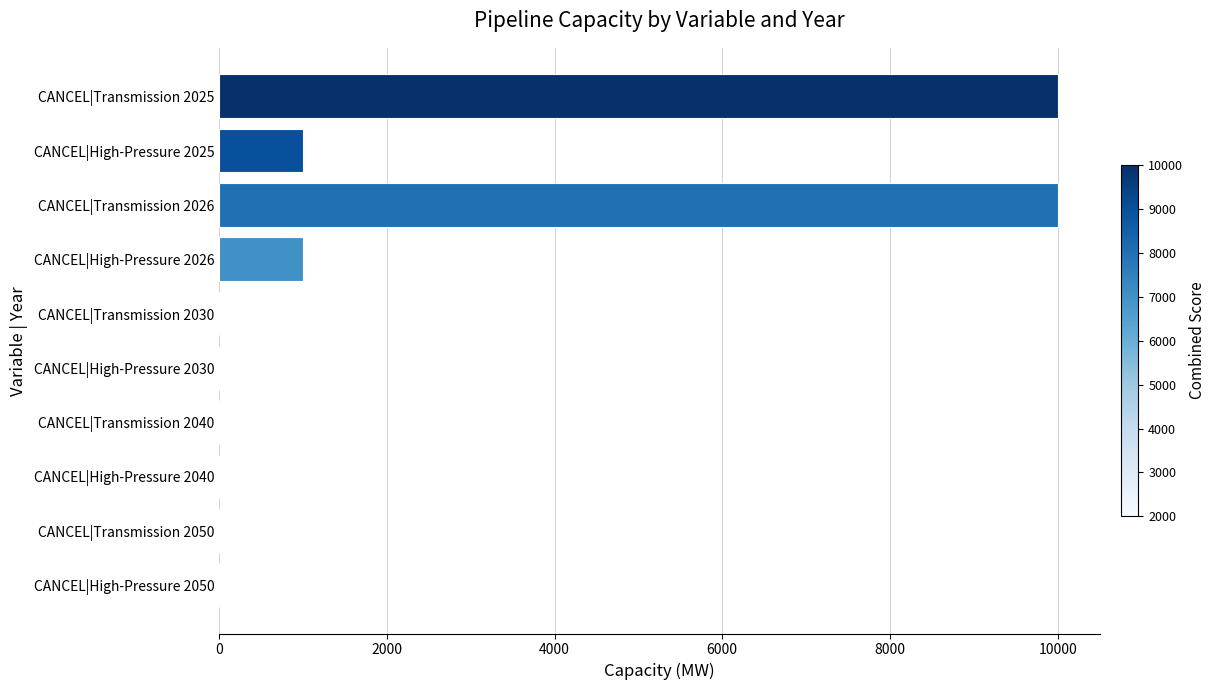

What is the average value?

2201.8